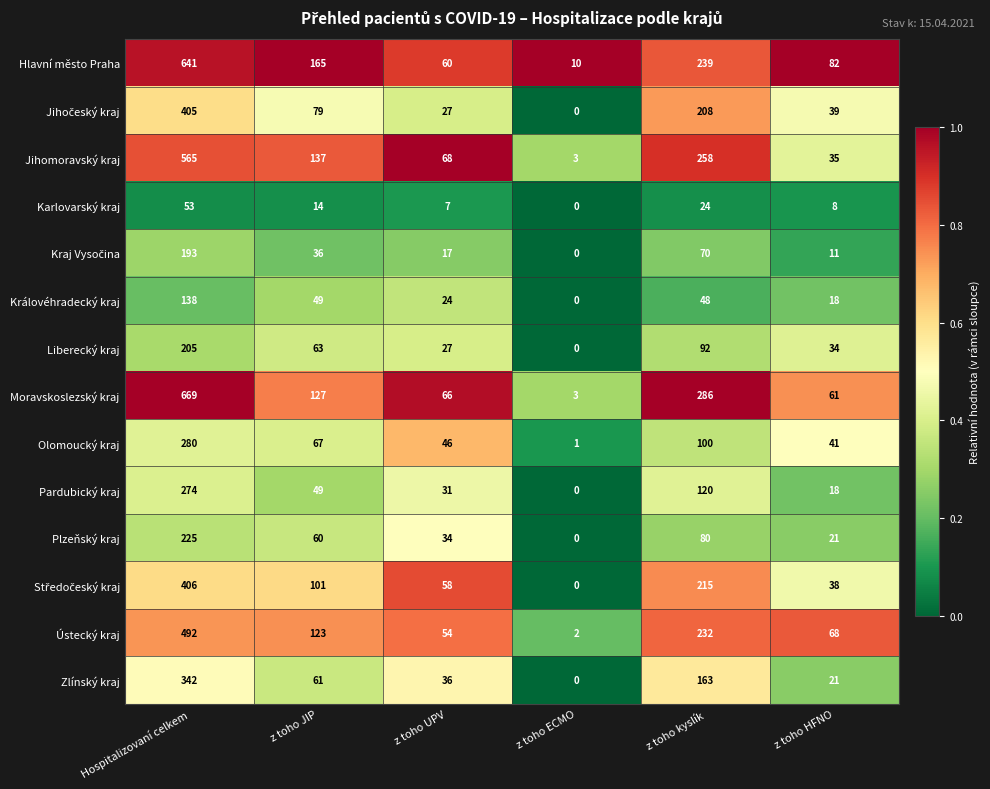

At how many categories does at least one series exceed 0?

6